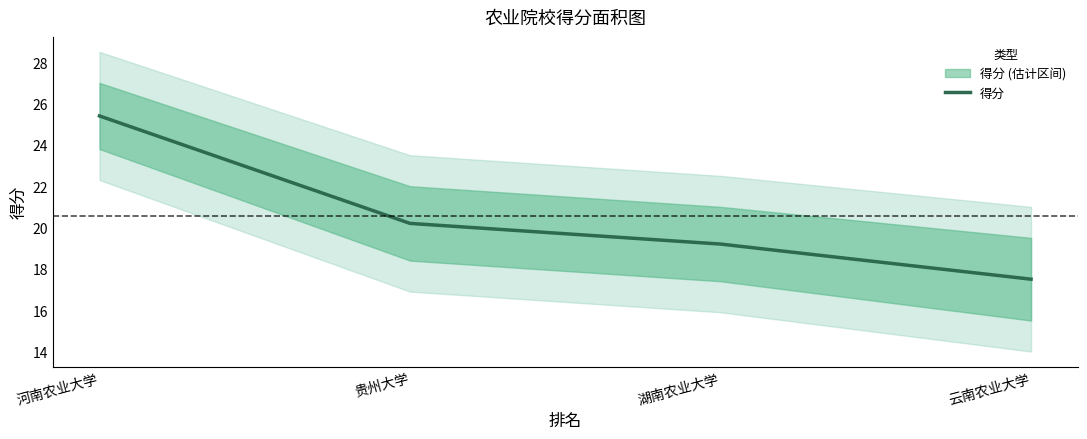

Count the number of categories in the chart.

4